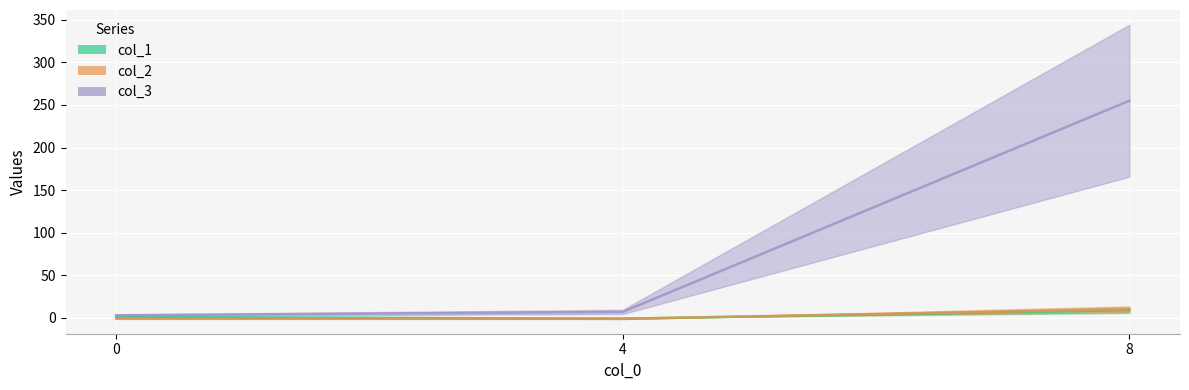

Between 0 and 4, which series saw the biggest shift?

col_3